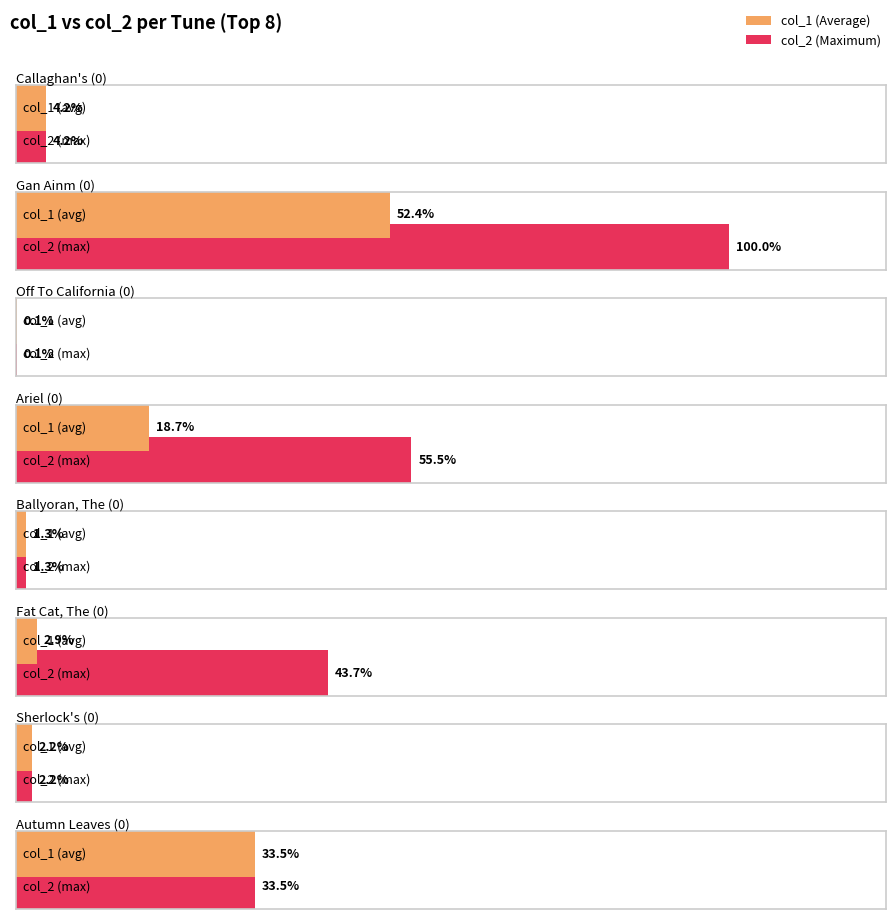

True or false: col_2 has a value of 8886 at Thanks To Brian (0).

False